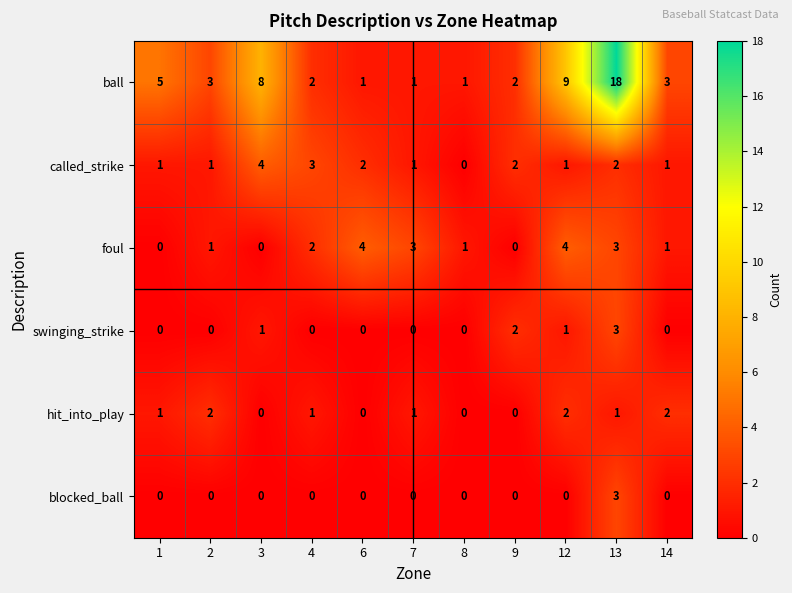

Which series has the largest range (max minus min)?

ball